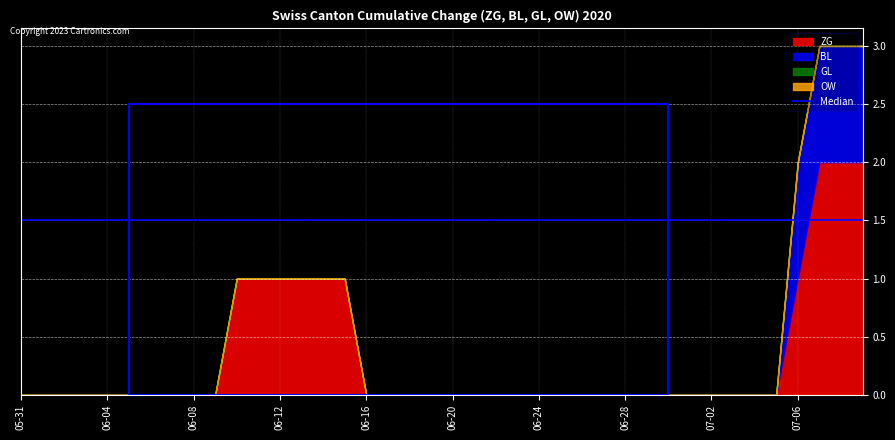

How many lines are shown in the chart?

4